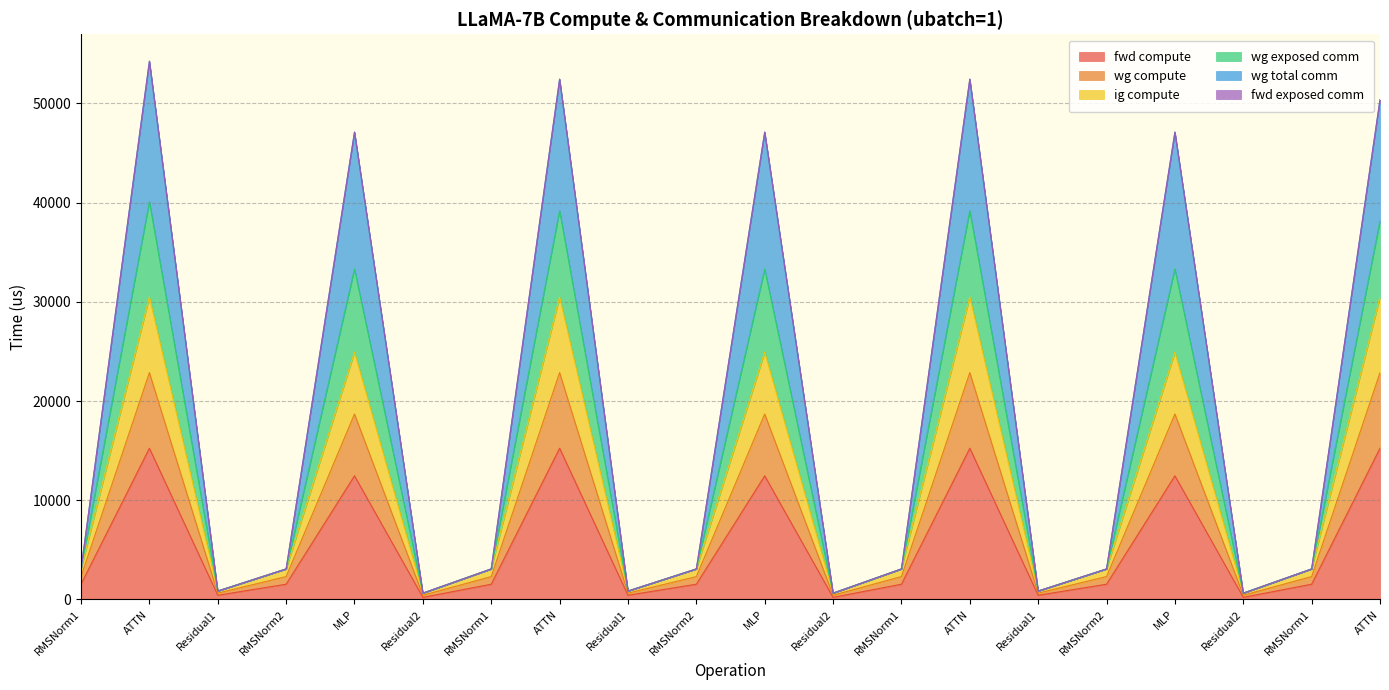

True or false: wg exposed comm and wg compute cross at least once.

False